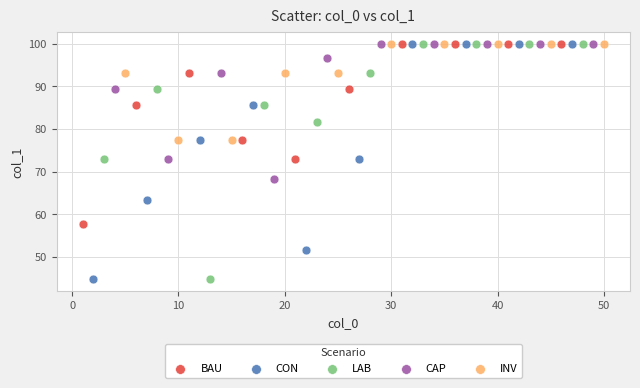

What are all the series names shown in the legend?

BAU, CON, LAB, CAP, INV